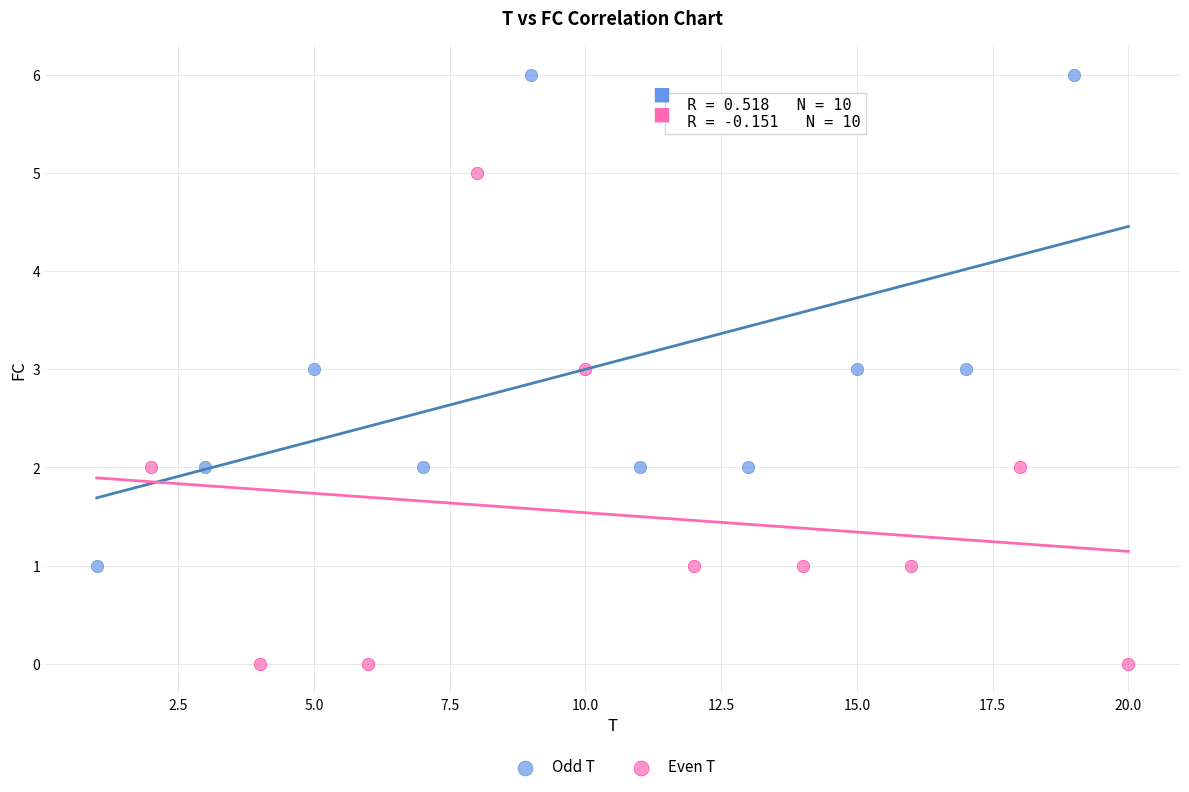

What are all the series names shown in the legend?

Odd T, Even T